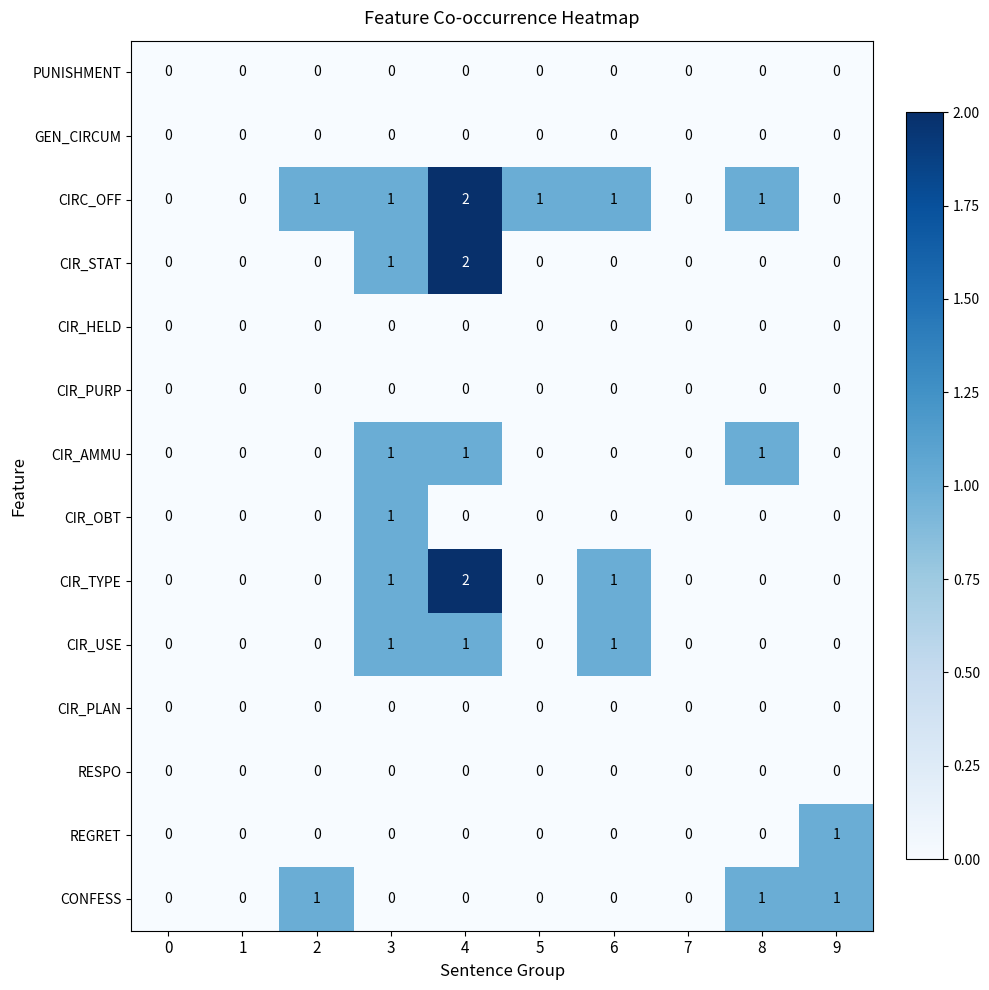

Which series has the largest total across all categories?

CIRC_OFF